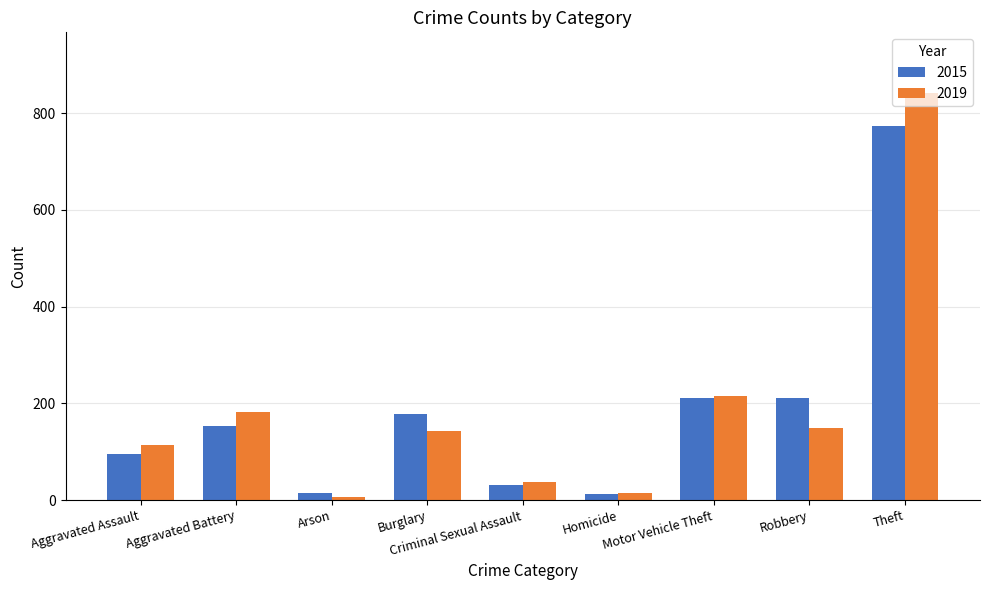

How many bars are there in total?

18